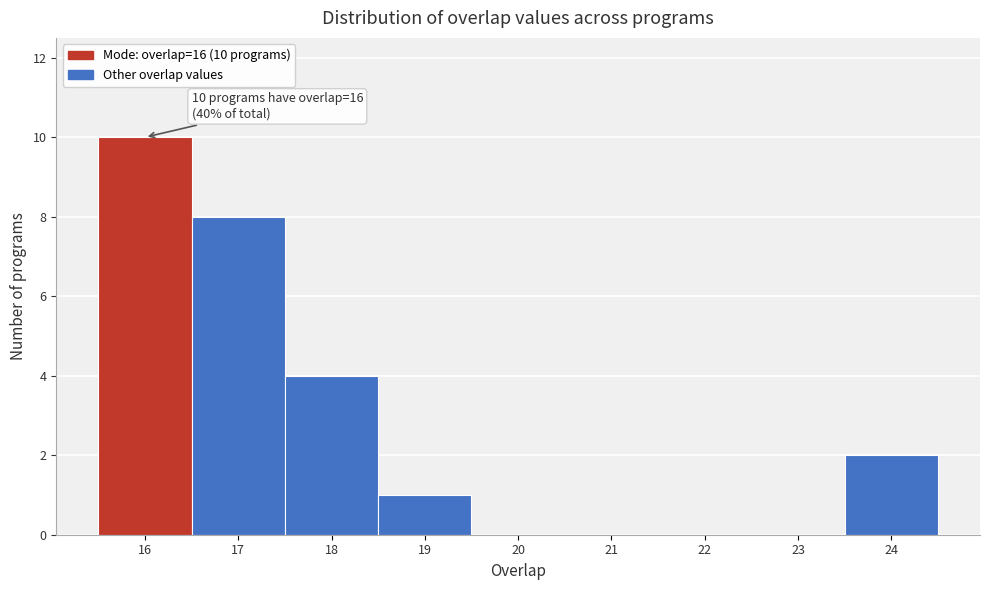

Over which range of the x-axis is the bar tallest?

15.5 to 16.5